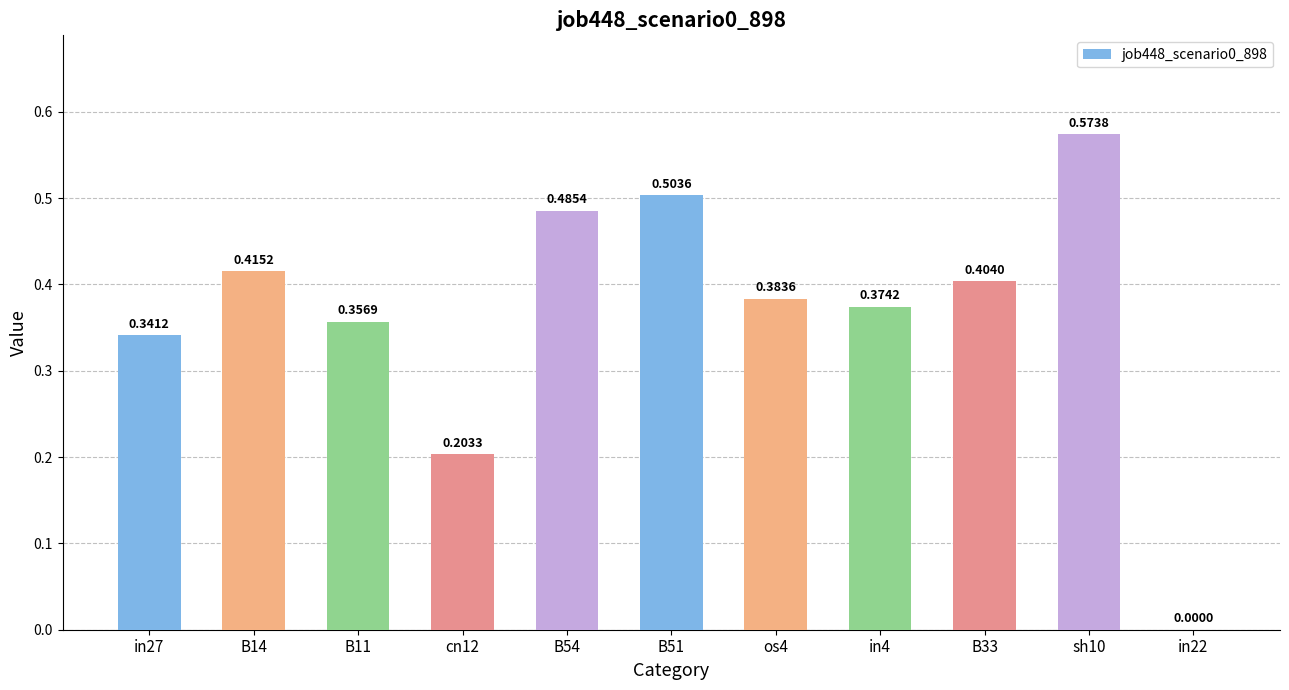

What is the change in value from B11 to sh10?

+0.2